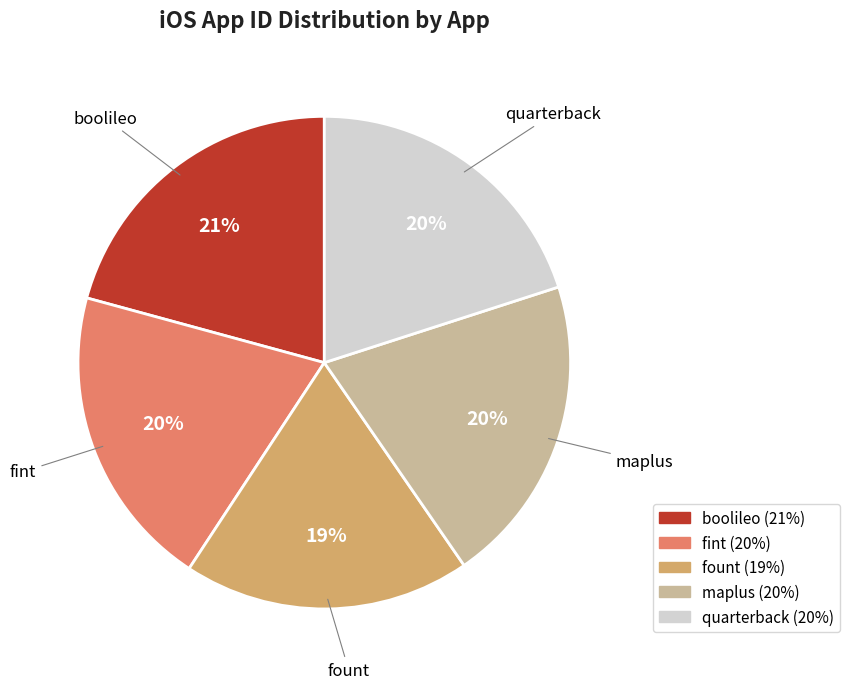

Which slice is the smallest?

fount